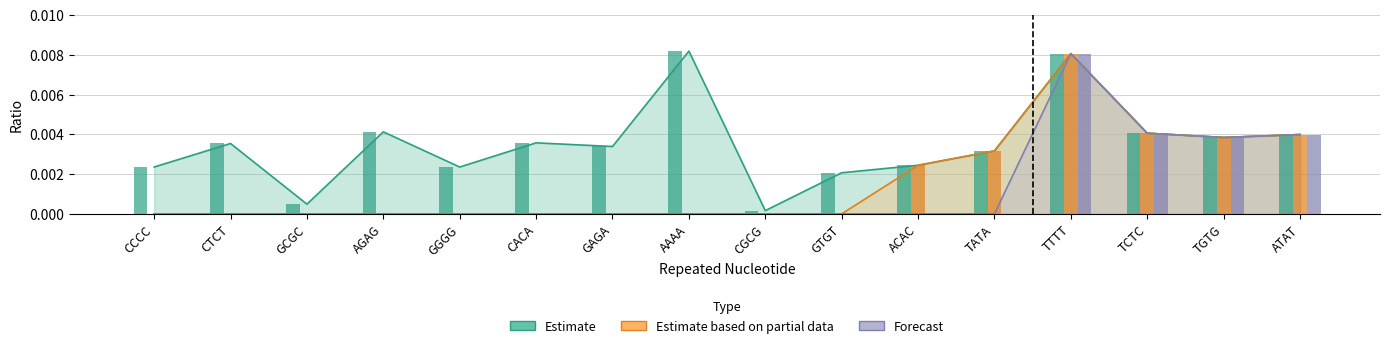

Is it true that Estimate equals 0.0 at CGCG?

False